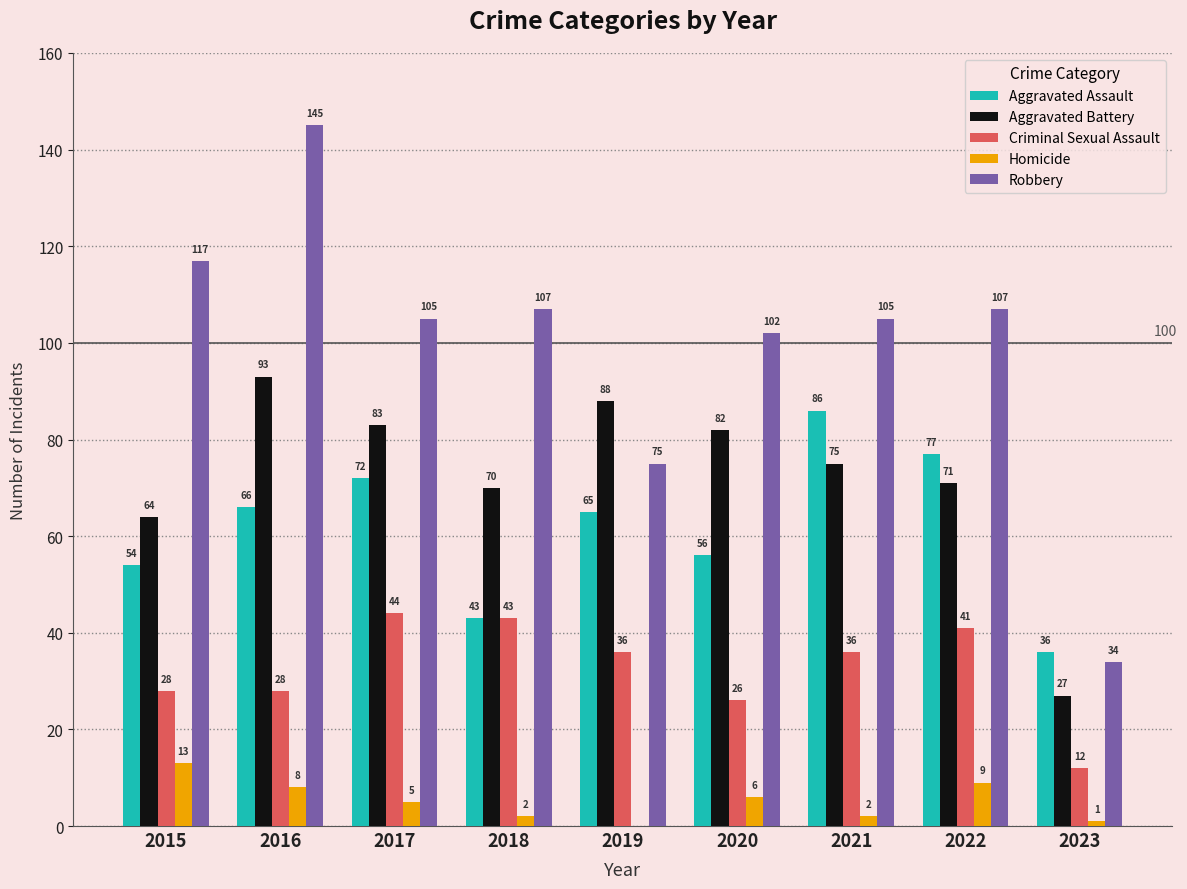

Which category has the highest value across all series?

2016